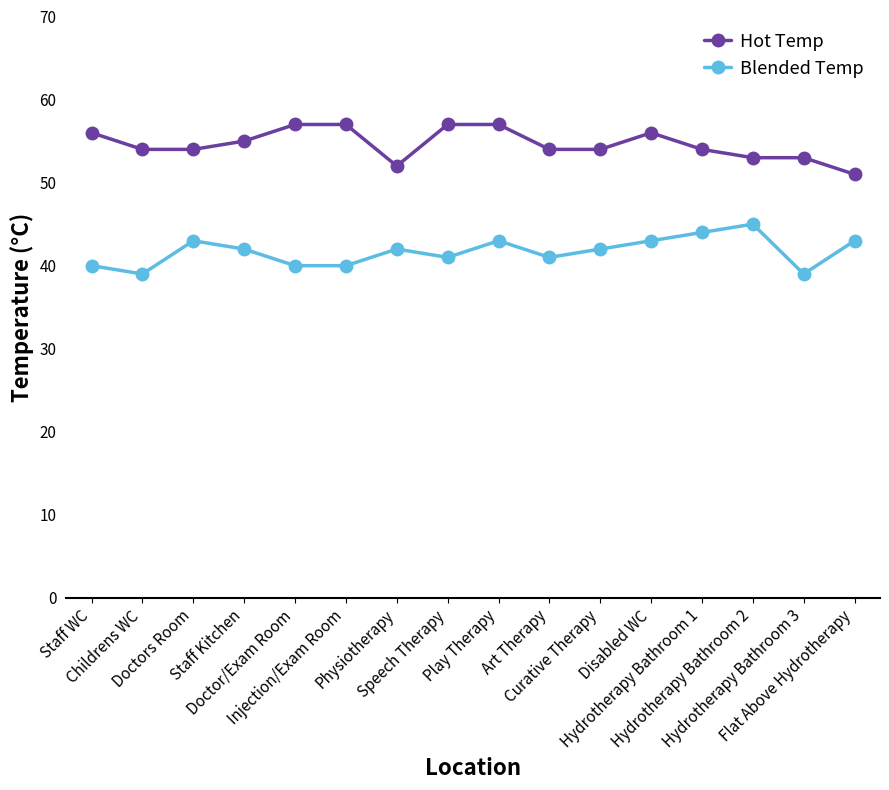

What is the highest value of the Hot Temp series?

57